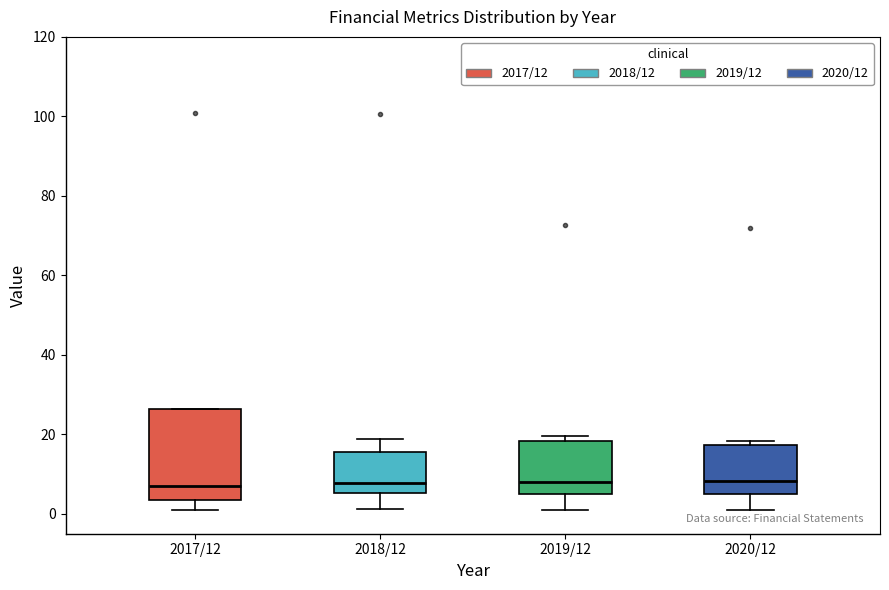

Reading left to right, read every box against the y-axis: the position of its median line, the range the box covers, and the ends of its whiskers. The values are not printed on the chart, so give them approximately, as read against the axis.

2017/12: median 8, box 4 to 26, whiskers 0 to 26
2018/12: median 8, box 6 to 16, whiskers 2 to 18
2019/12: median 8, box 6 to 18, whiskers 2 to 20
2020/12: median 8, box 4 to 18, whiskers 2 to 18 (just above the box's upper edge)